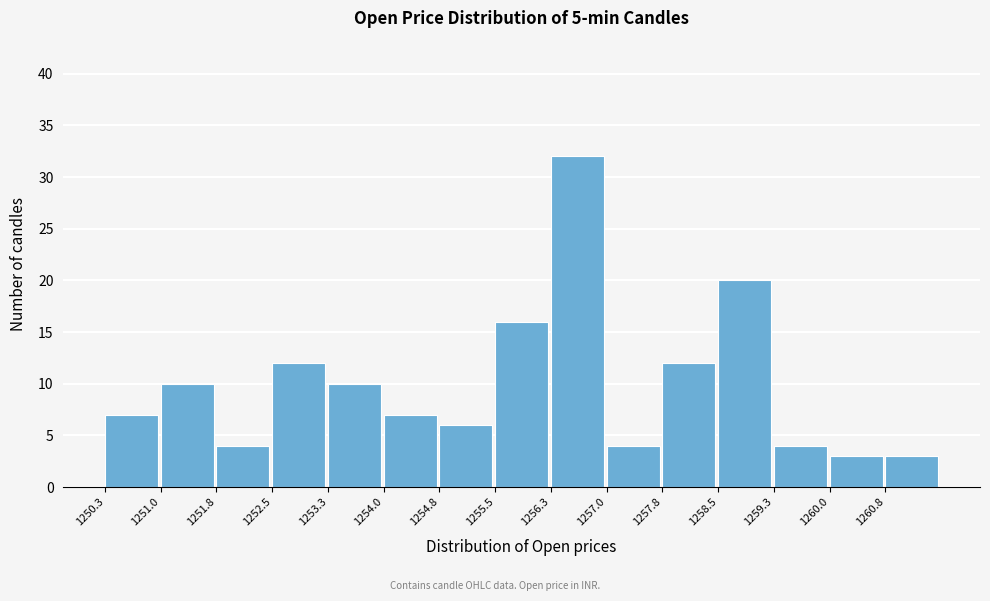

What is the height of the bar covering 1251.80 to 1252.55 on the x-axis? Neither the bar edges nor the heights are printed on the chart, so give them approximately, as read against the axes.

4